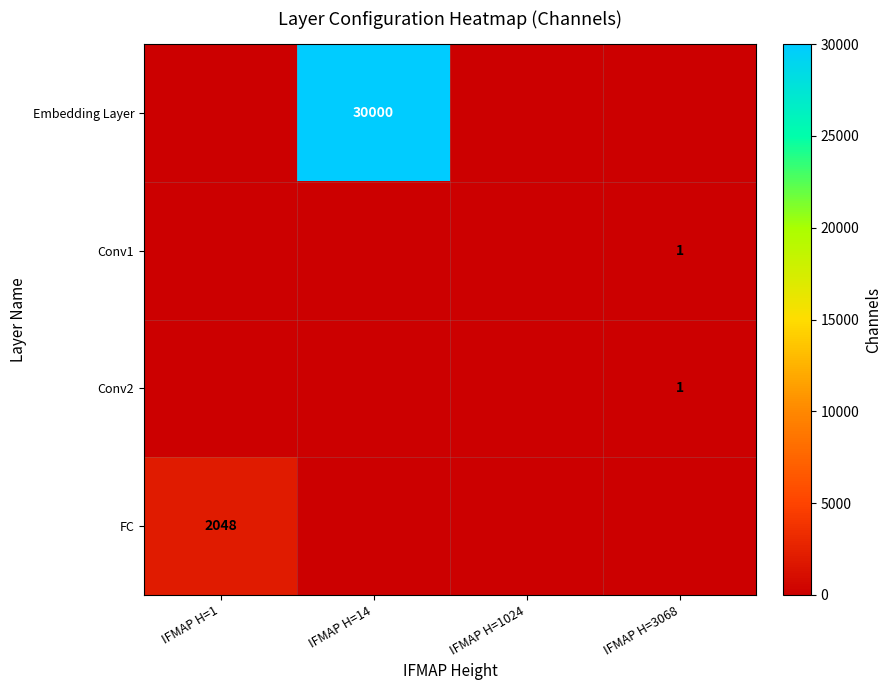

The Conv2 series shows 0 at IFMAP H=3068. True or false?

False